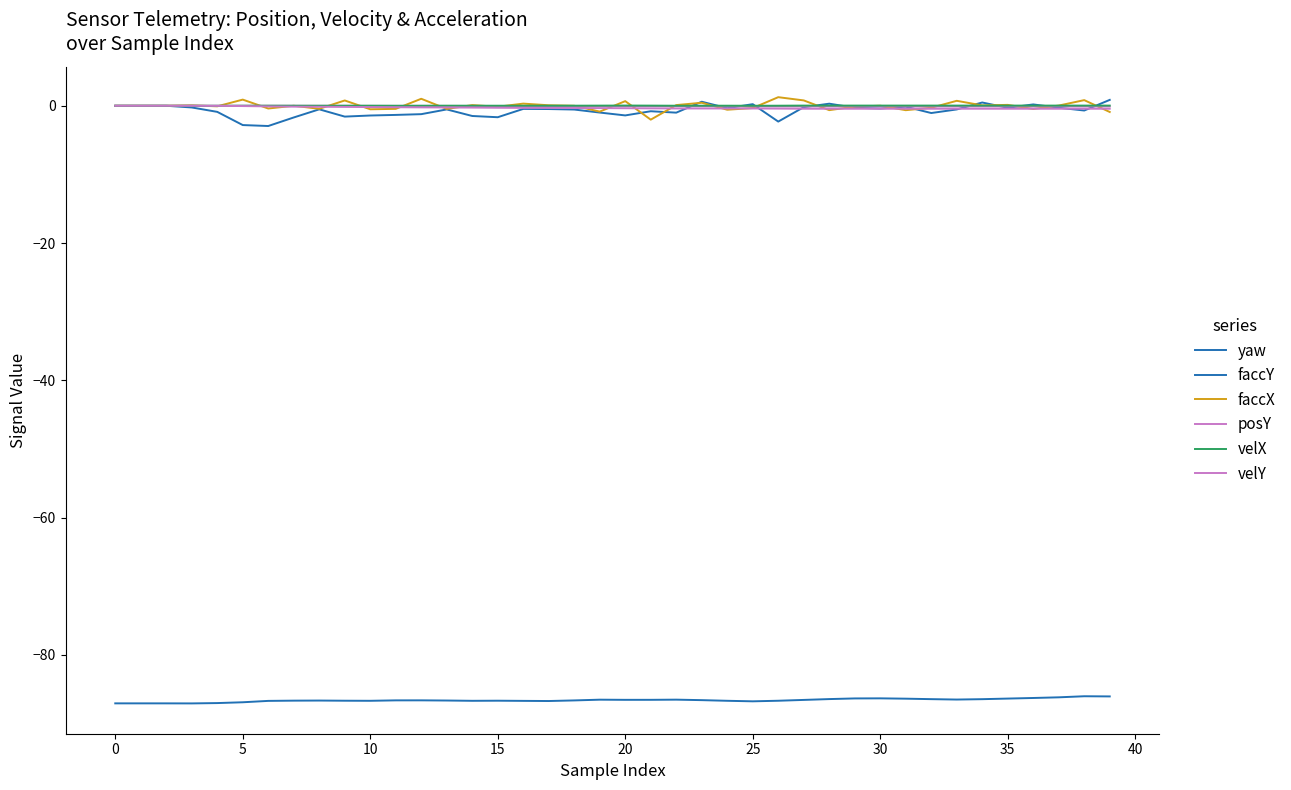

What is the difference between the maximum and second lowest values in the velY series?

0.4